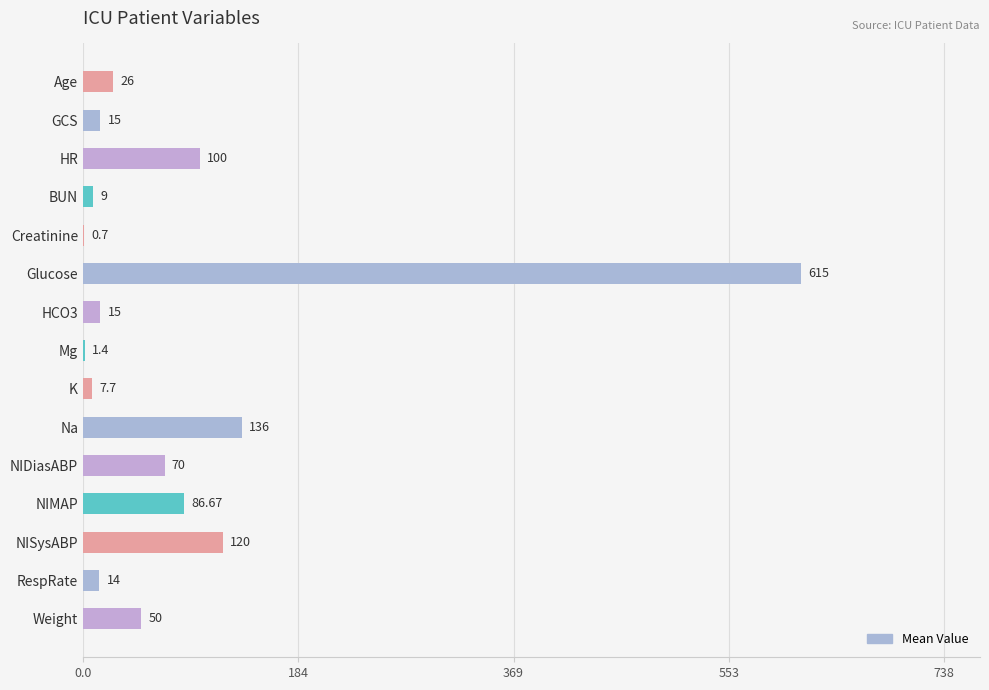

How many distinct data groups are displayed?

1